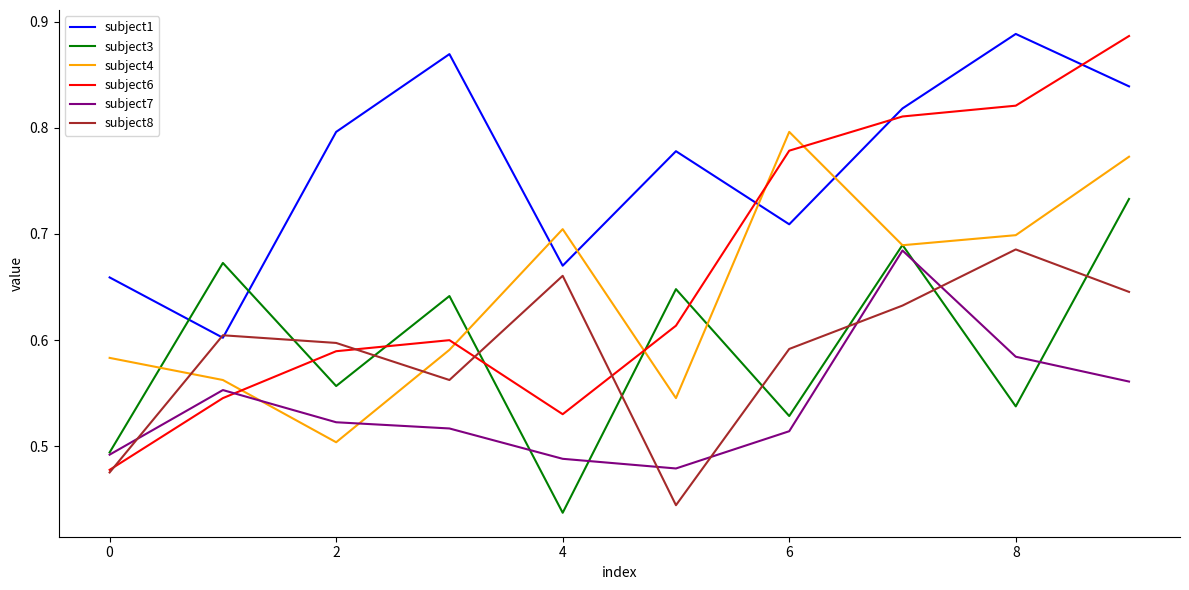

True or false: subject3 and subject6 cross at least once.

True